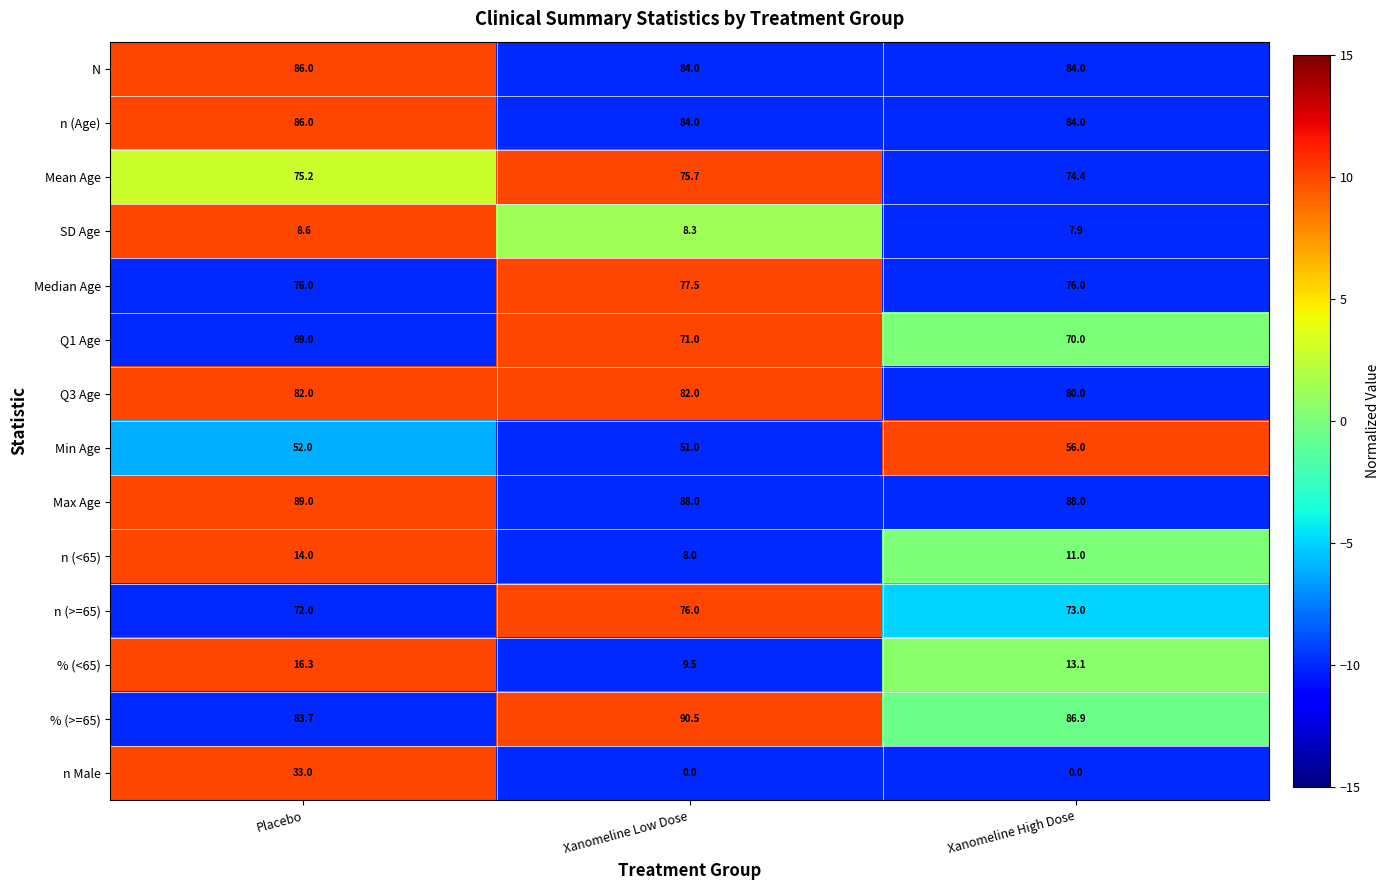

How many categories are shown in the chart?

3